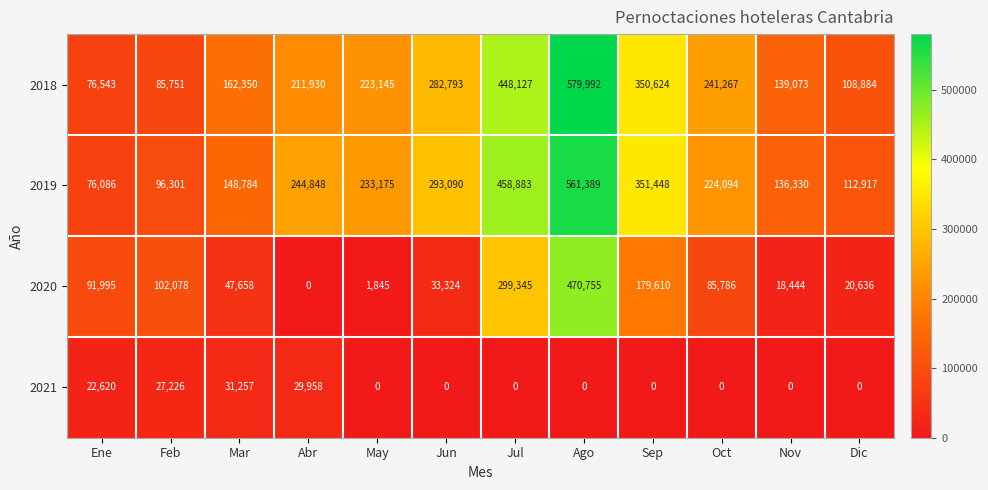

Which series has the largest range (max minus min)?

2018